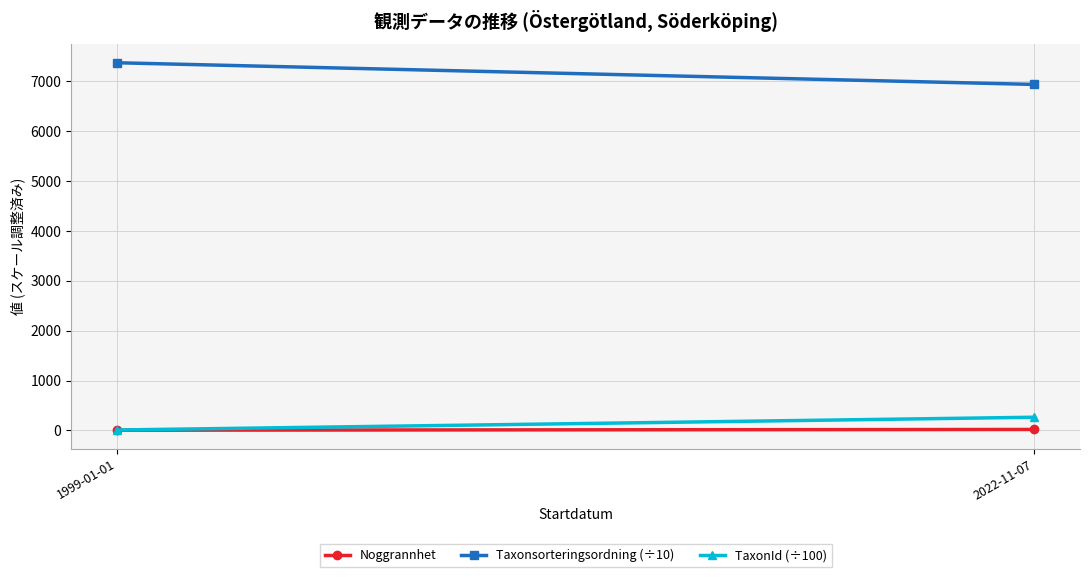

Which category has the lowest value in the Taxonsorteringsordning (÷10) series?

2022-11-07